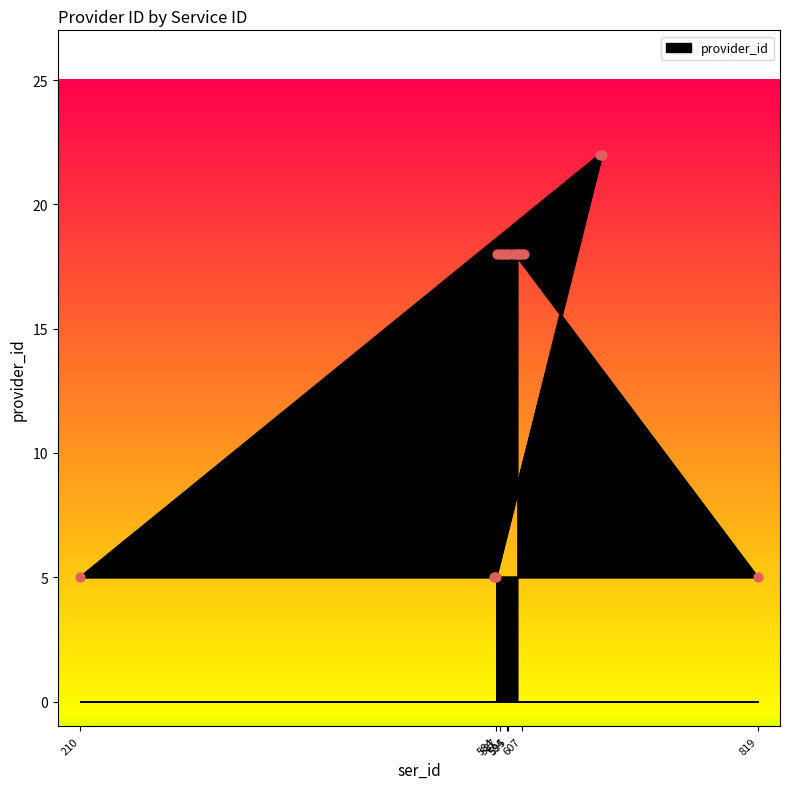

Approximately how many times larger is the value at 584 compared to 603?

0.3